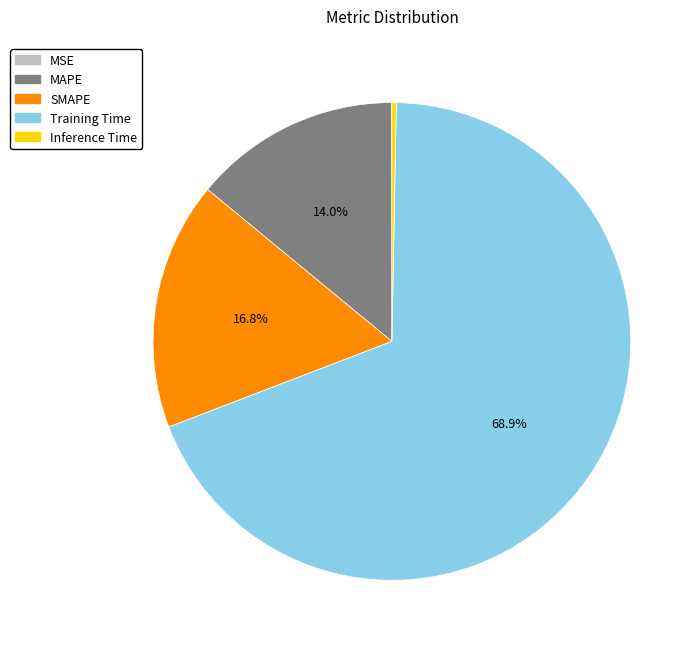

Between SMAPE and Inference Time, which is larger?

SMAPE